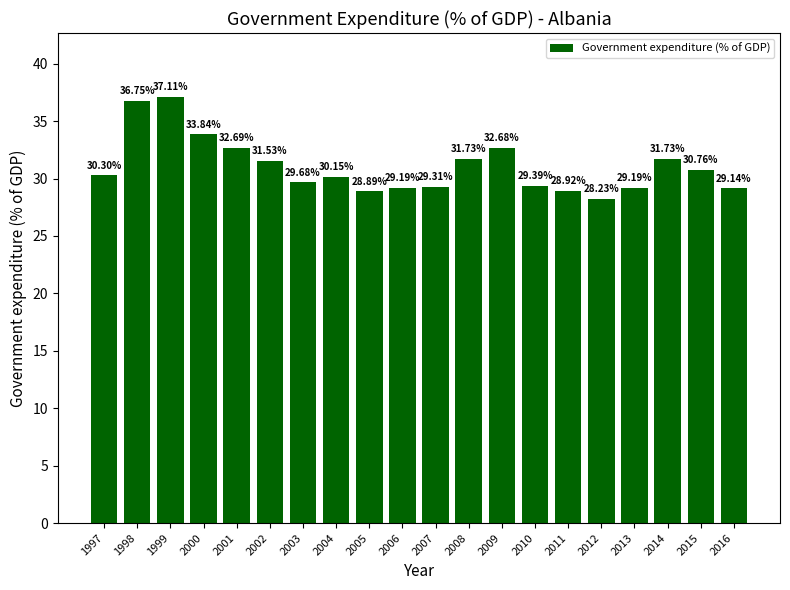

What is the ratio of the value at 2016 to the value at 2001?

0.9